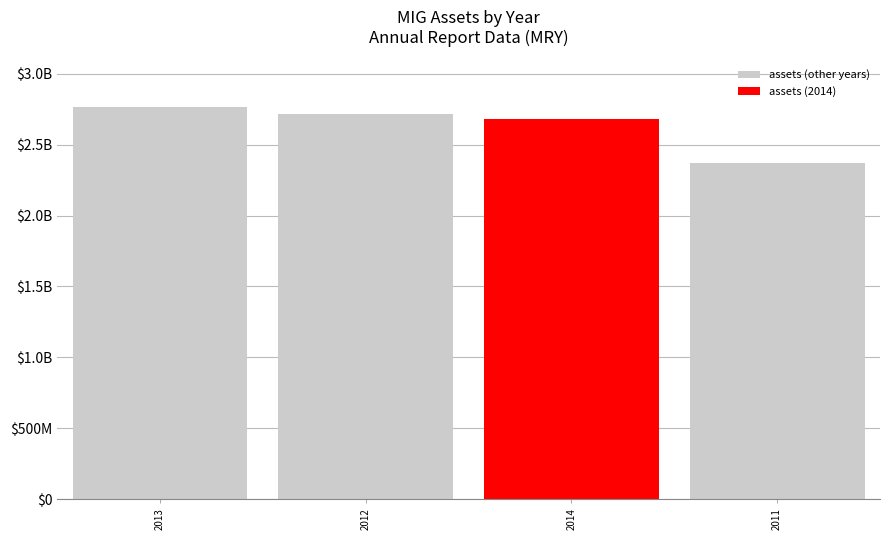

What is the ratio of the value at 2012 to the value at 2014?

1.0